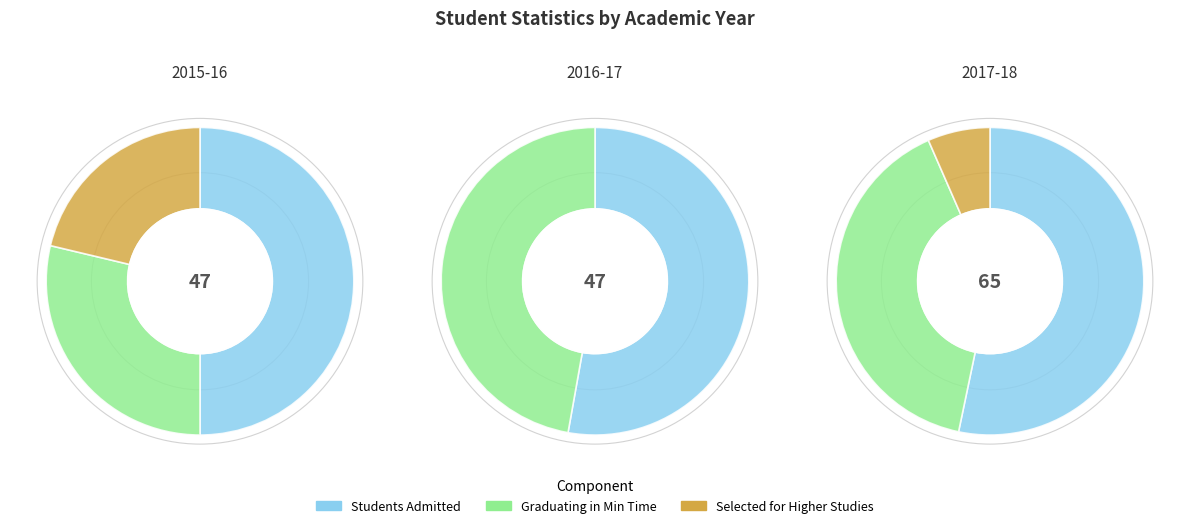

Between 2015-16 and 2017-18, which is larger?

2017-18